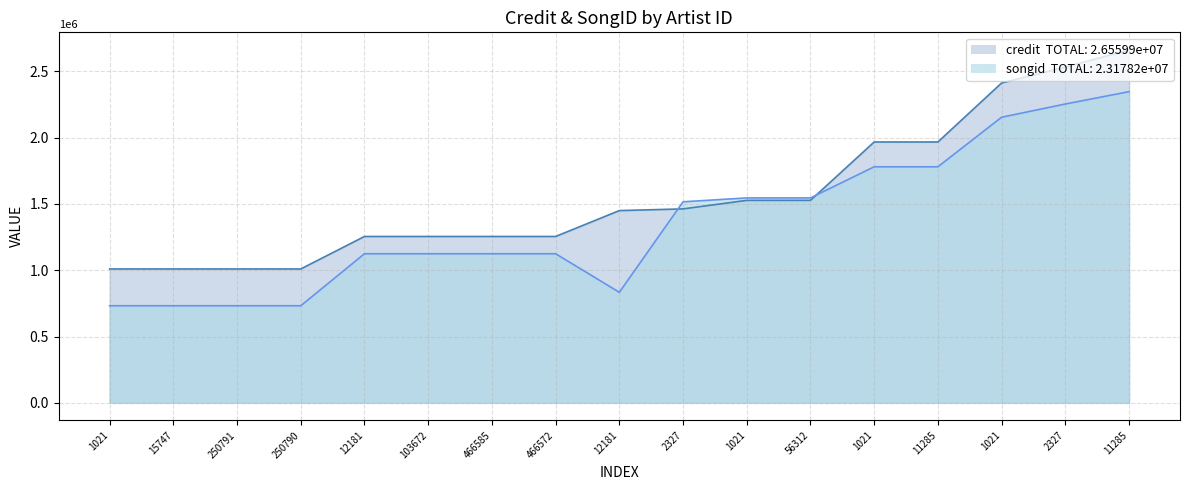

How many interior local valleys does the songid series have?

1